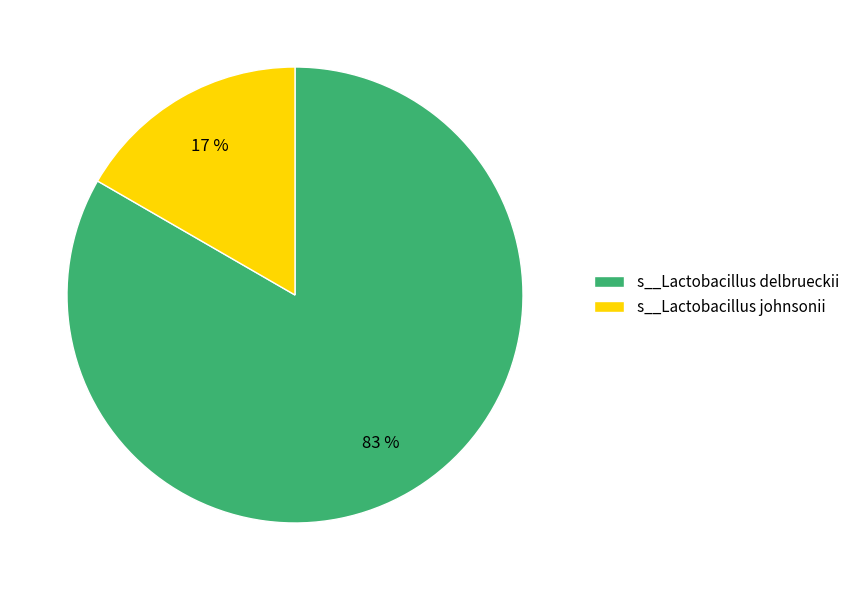

Between s__Lactobacillus delbrueckii and s__Lactobacillus johnsonii, which is larger?

s__Lactobacillus delbrueckii